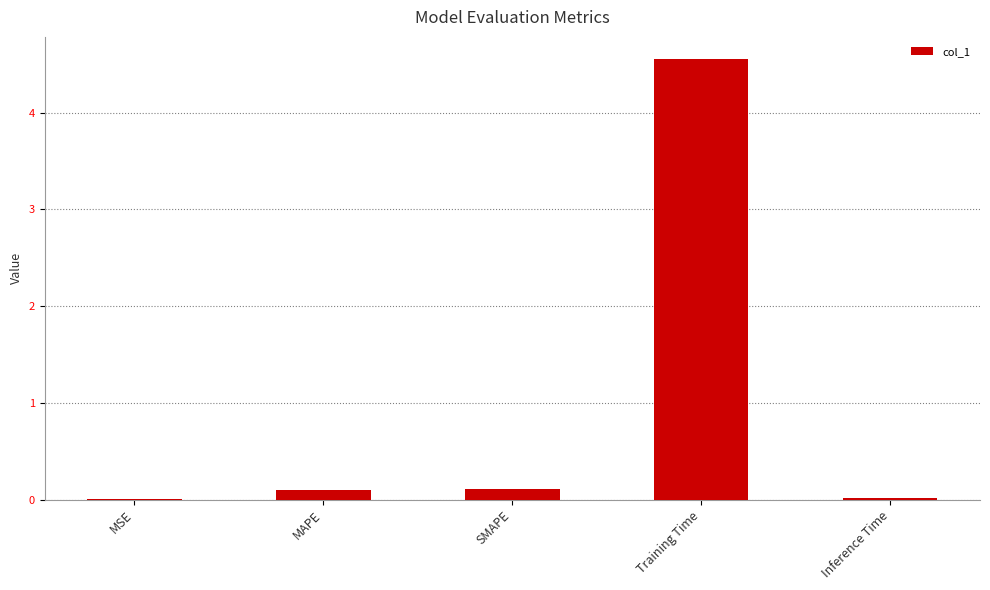

How many categories are shown in the chart?

5